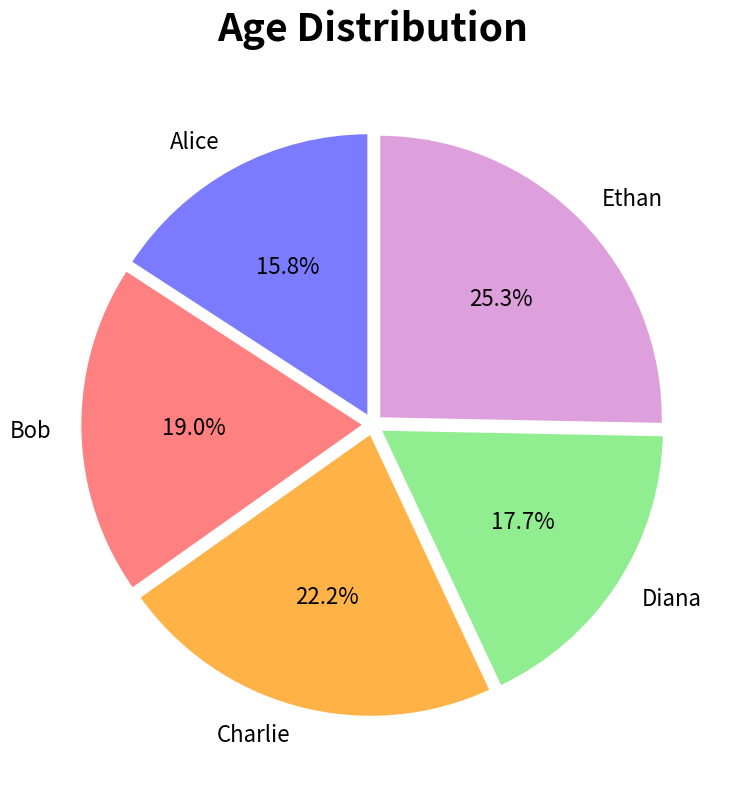

Is Charlie the majority of the pie?

No